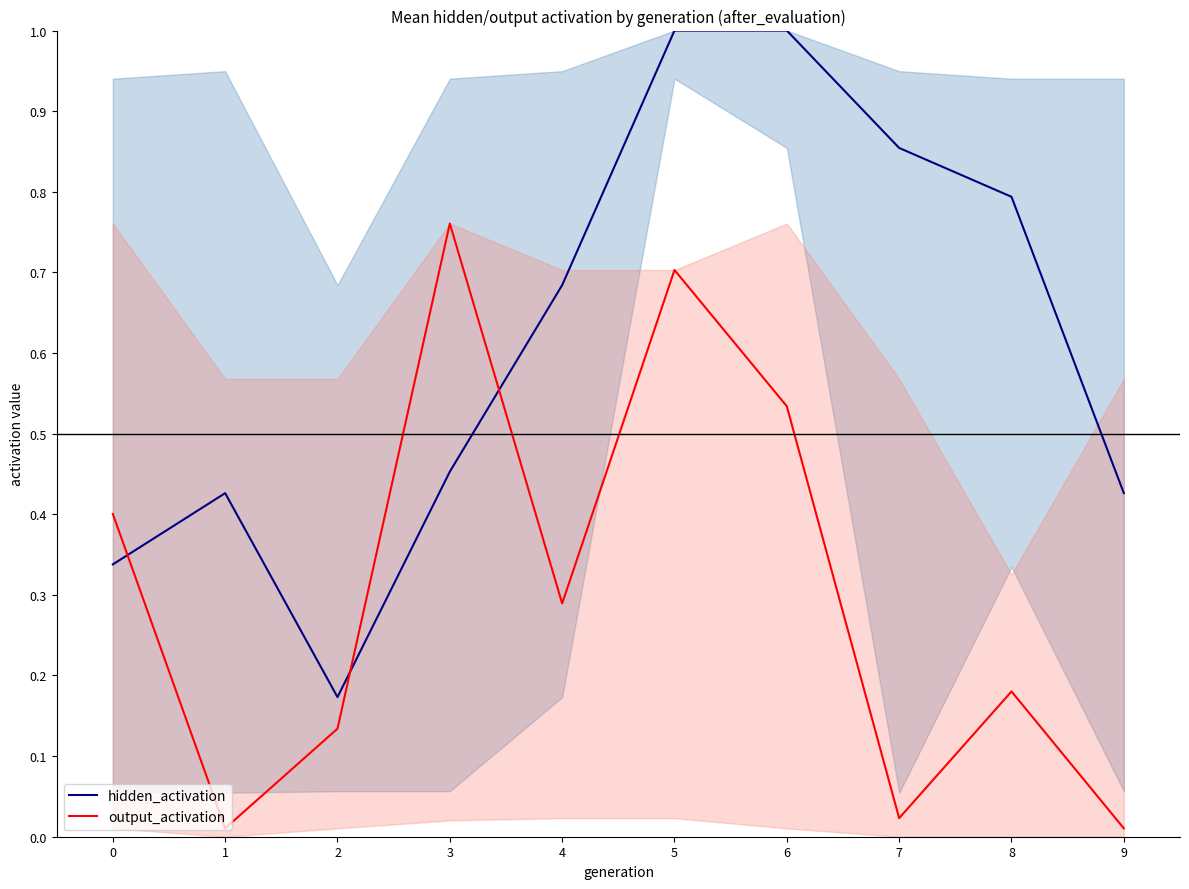

In hidden_activation, how many points are higher than both neighbors (excluding endpoints)?

1